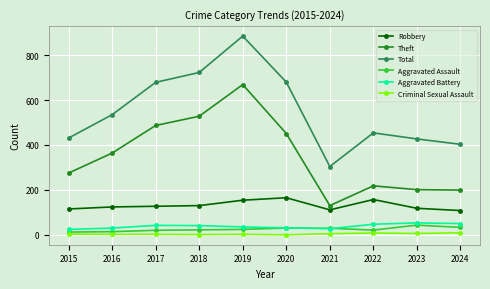

True or false: Total has a value of 454 at 2022.

True